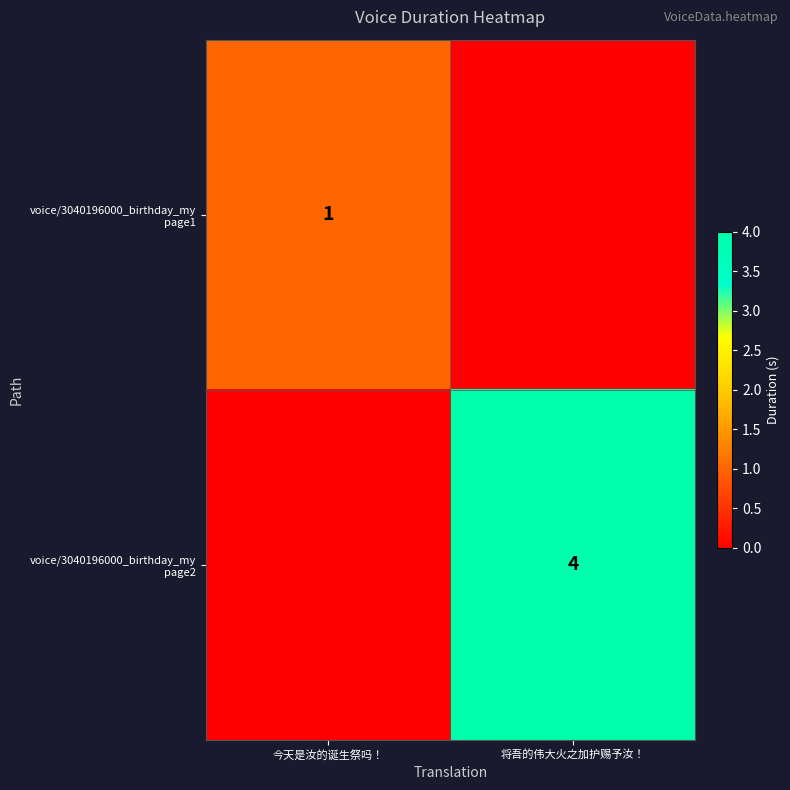

Which series has the largest total across all categories?

voice/3040196000_birthday_my page2